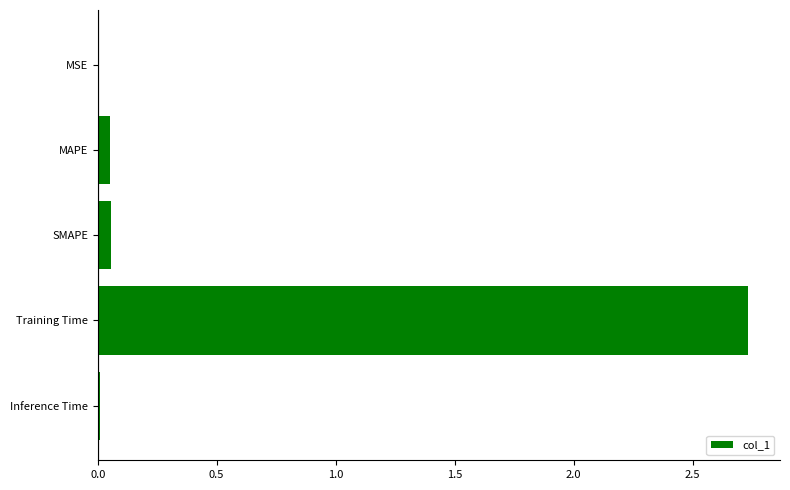

Between Training Time and SMAPE, which is larger?

Training Time